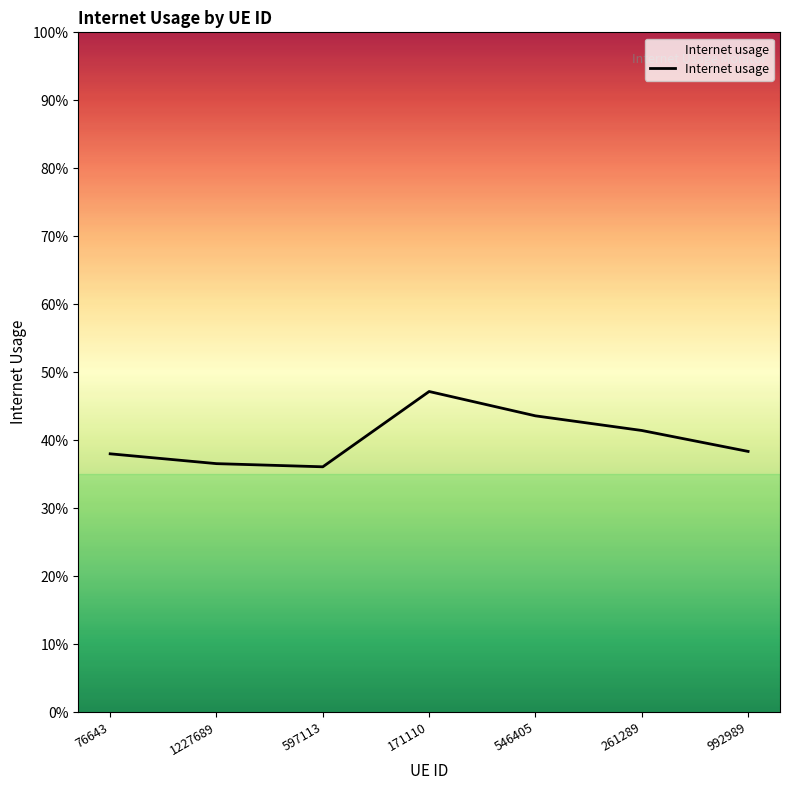

Is this an area chart (filled region under the line)?

Yes